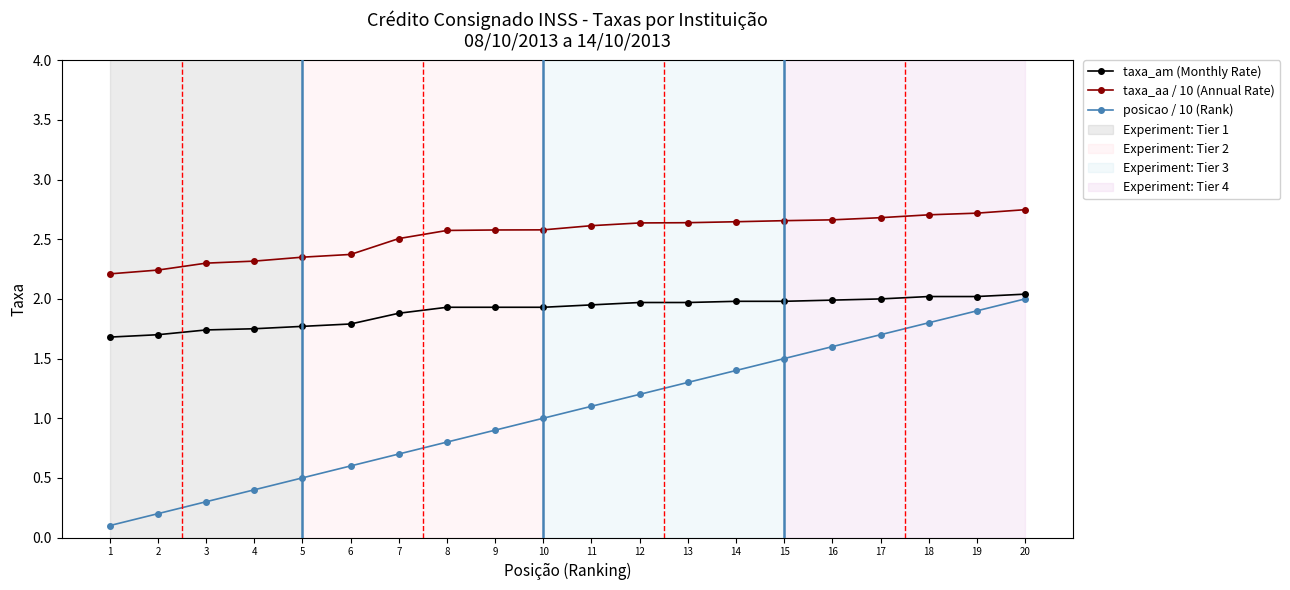

At which category is the sum across all series the highest?

20